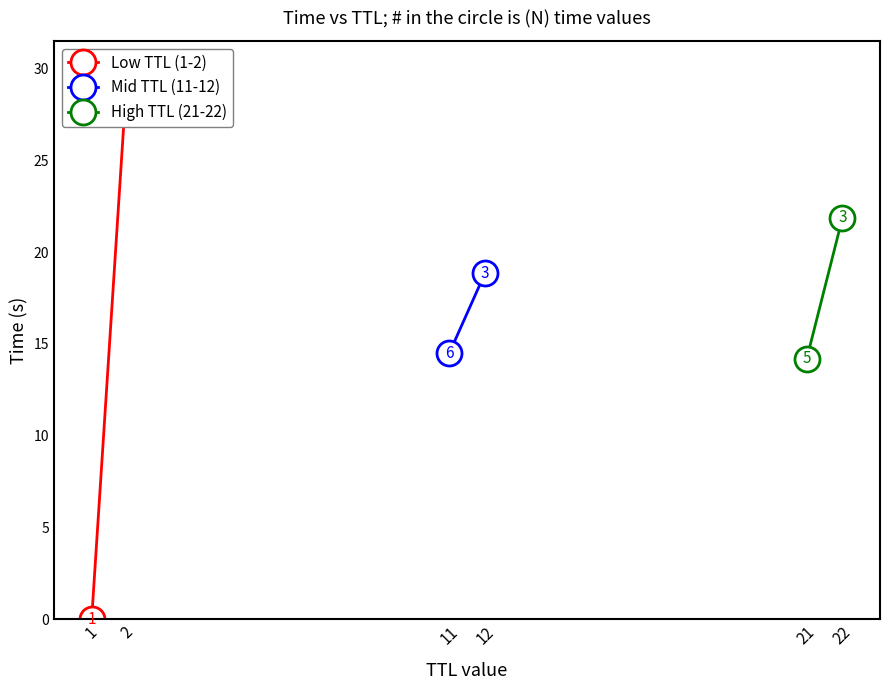

What is the sum of all High TTL (21-22) values?

36.0